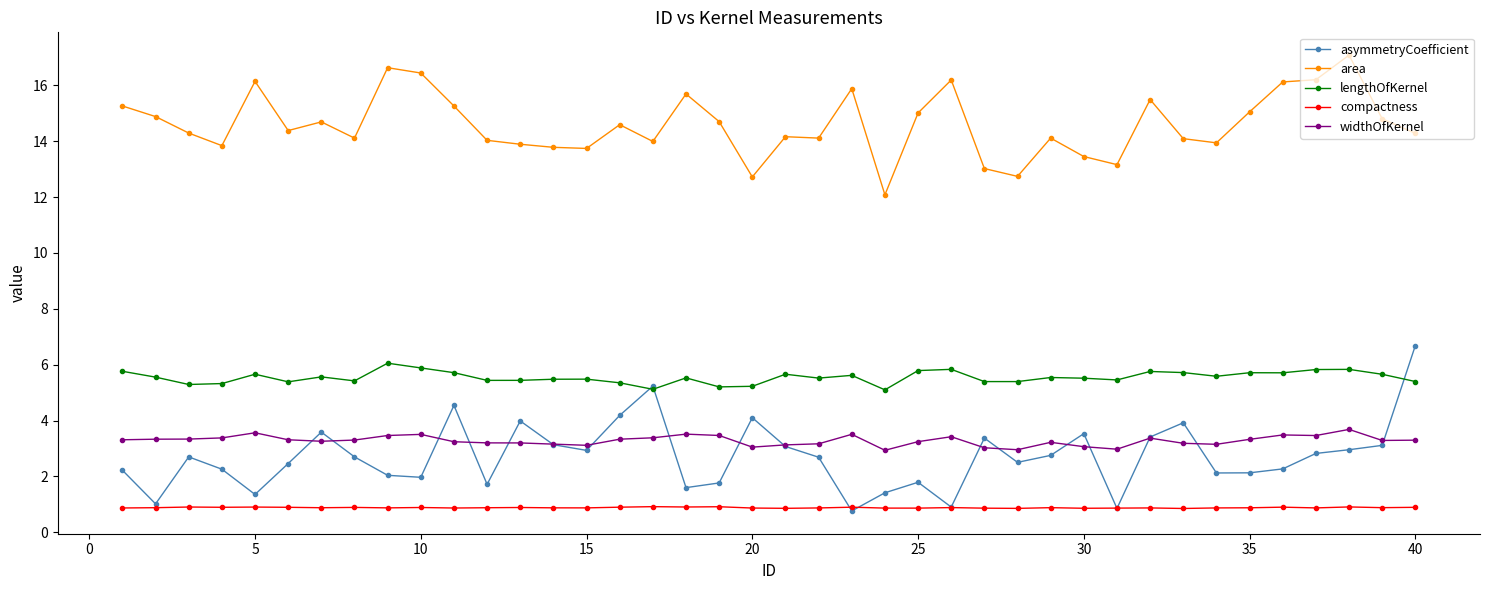

True or false: area and asymmetryCoefficient intersect in this chart.

False